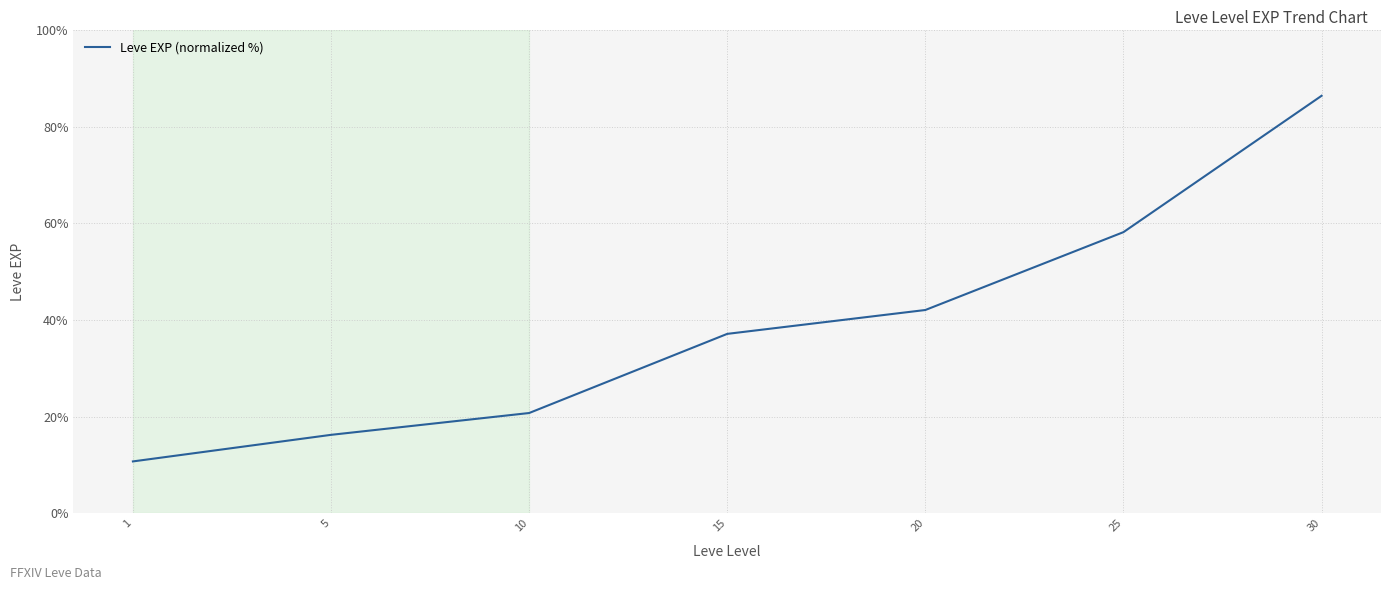

The value at 5 is 4.2. True or false?

False